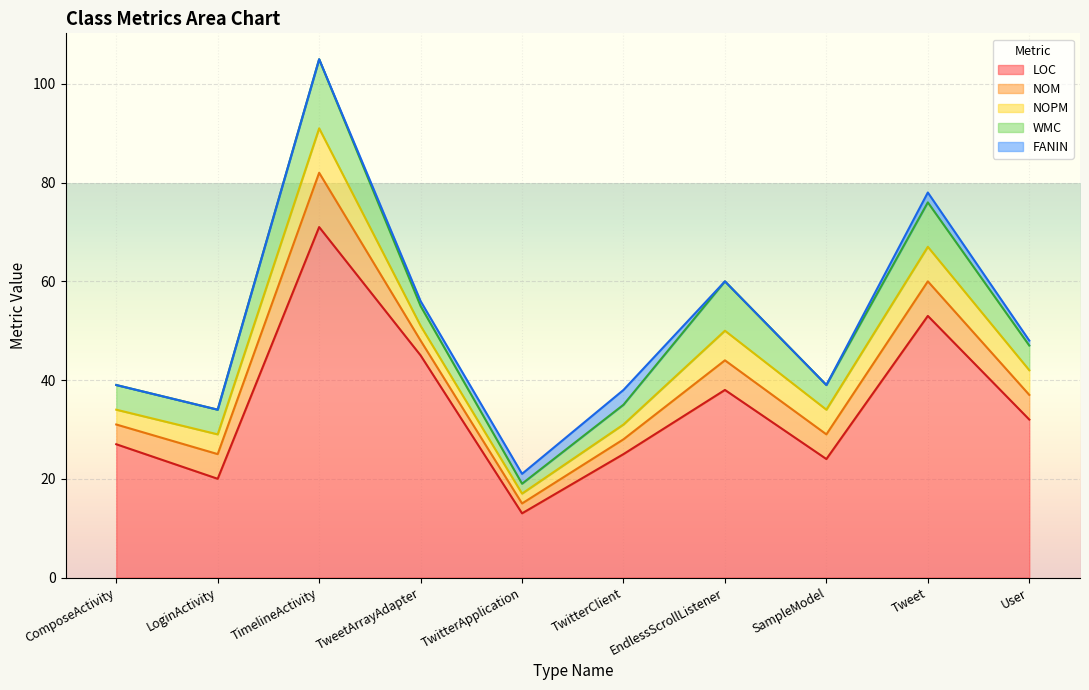

In NOPM, how many points are higher than both neighbors (excluding endpoints)?

3